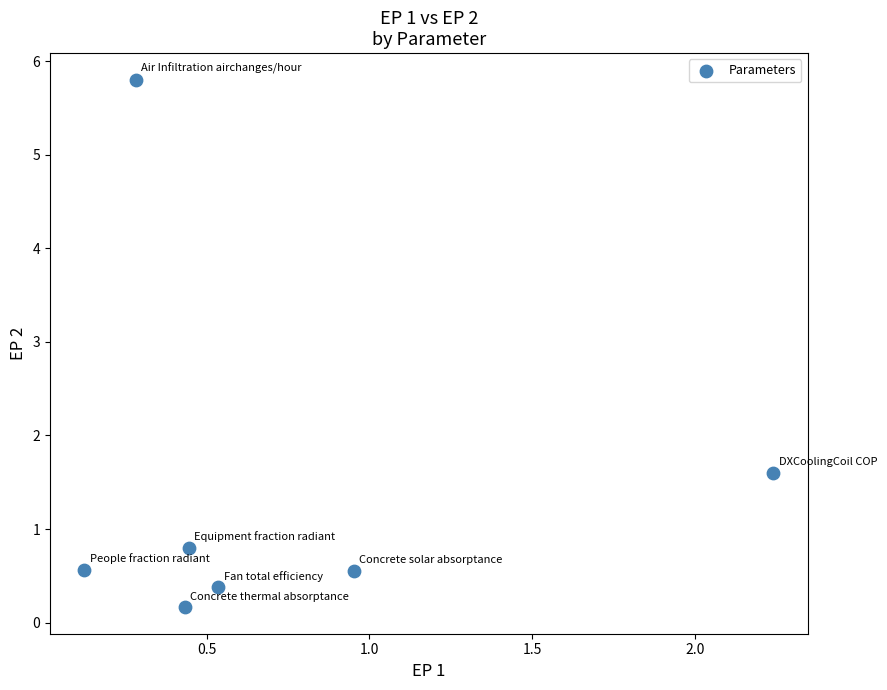

What is the average X value?

0.7